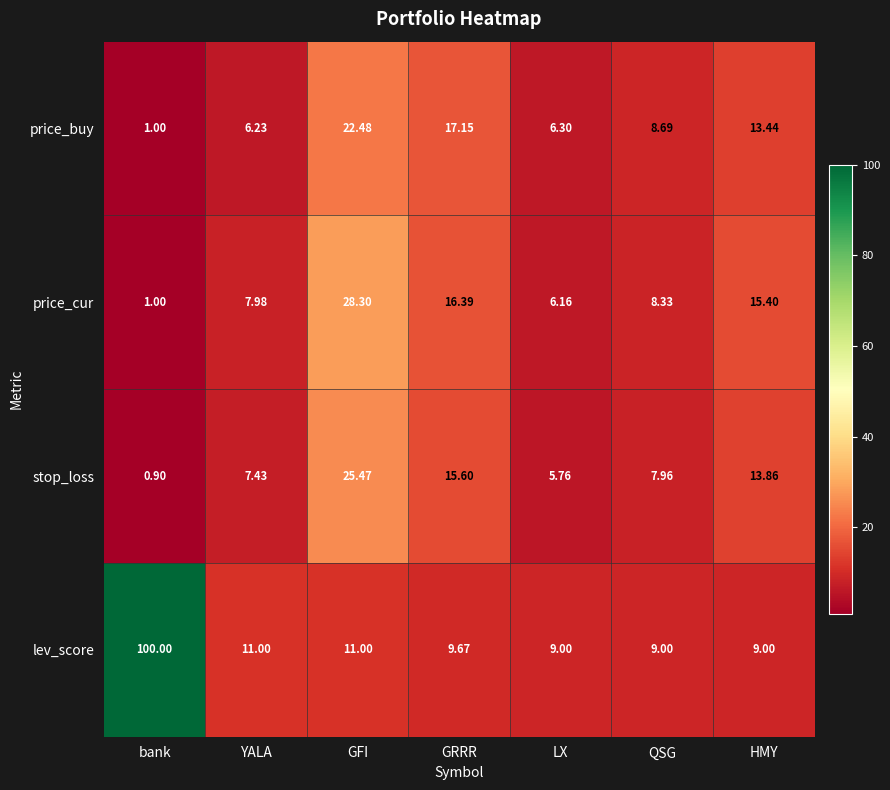

Which series has the largest total across all categories?

lev_score